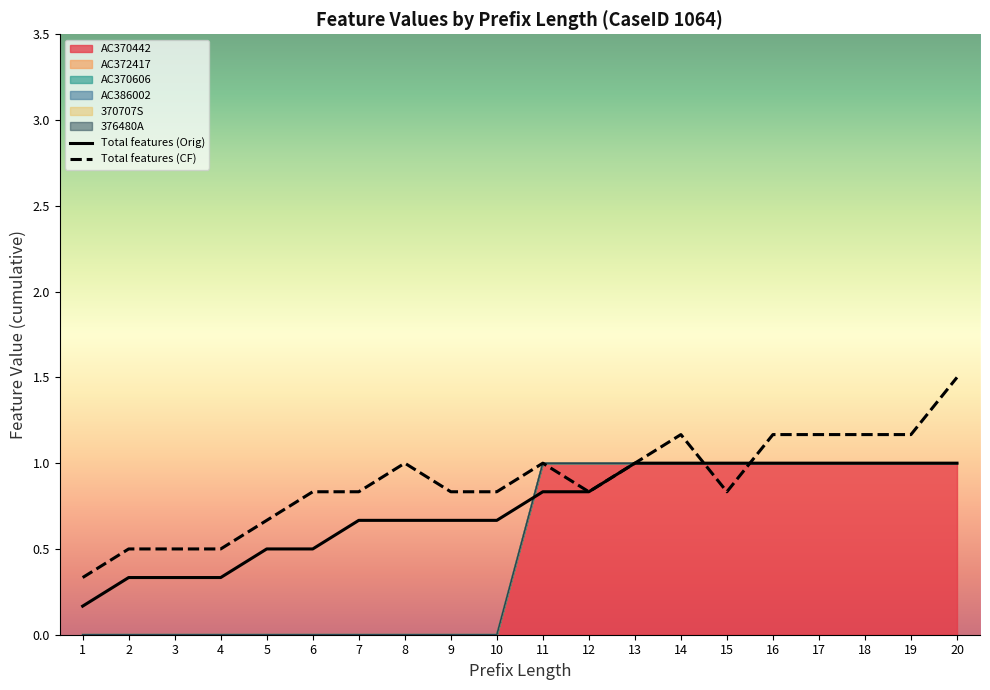

List the labels in order of Total features (Orig) value, largest first.

13, 14, 15, 16, 17, 18, 19, 20, 11, 12, 7, 8, 9, 10, 5, 6, 2, 3, 4, 1